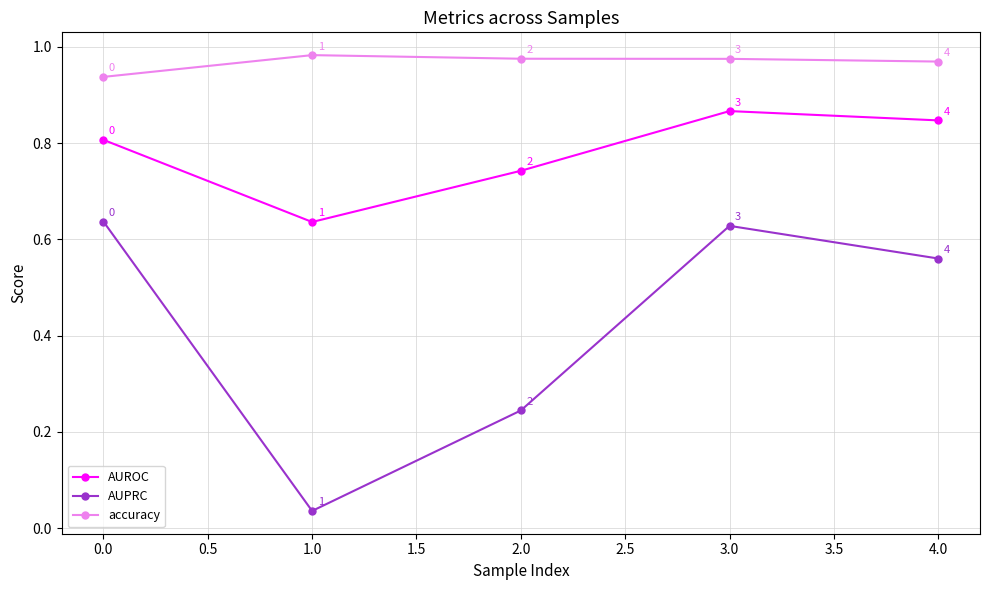

What are all the series names shown in the legend?

AUROC, AUPRC, accuracy